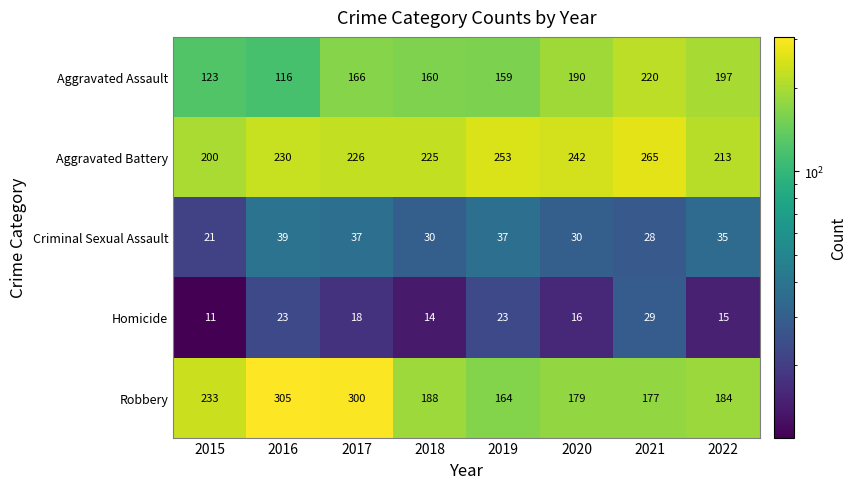

At which category is the sum across all series the highest?

2017